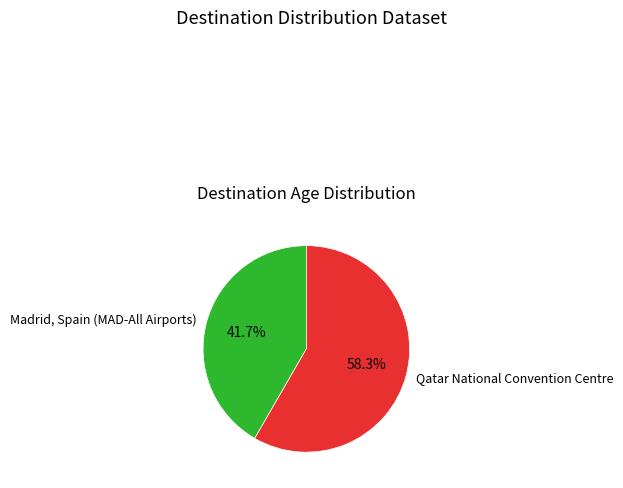

True or false: Qatar National Convention Centre accounts for 50% of the total.

False